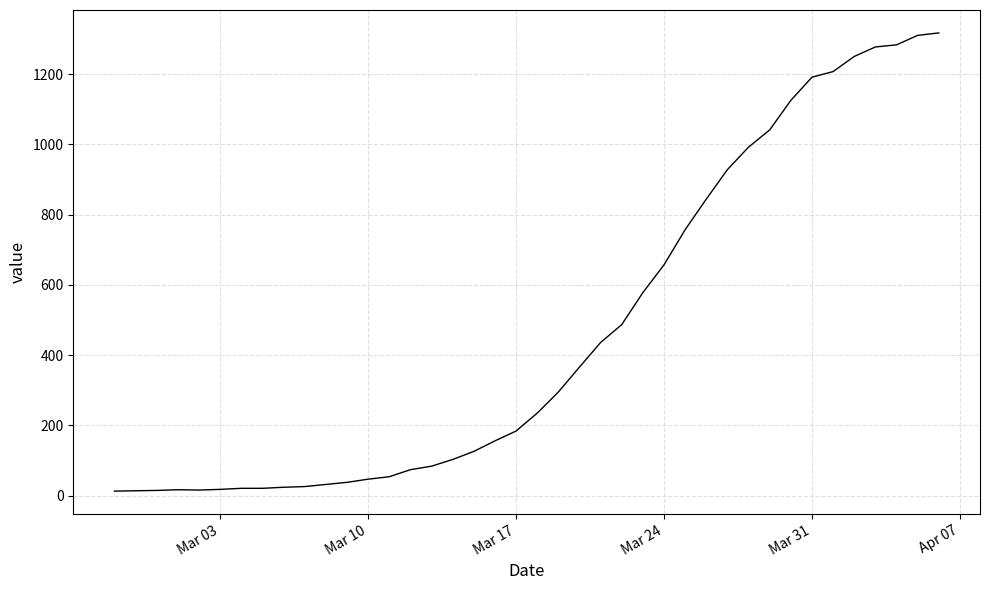

What is the smallest value displayed?

13